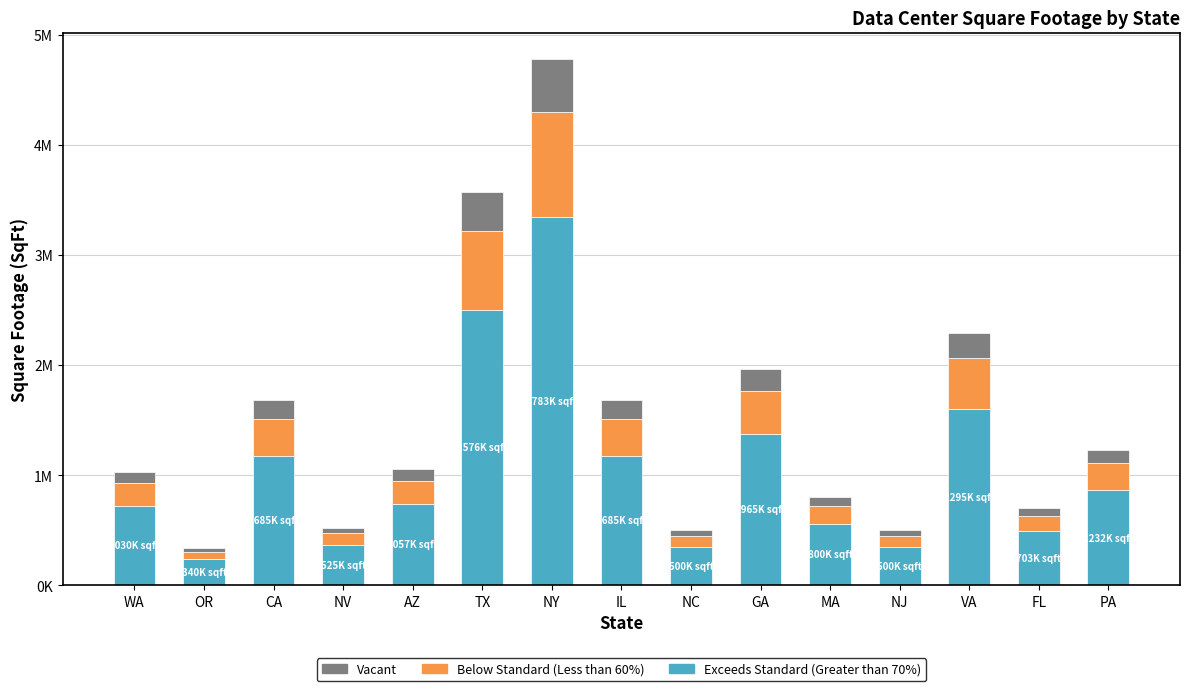

True or false: Below Standard (Less than 60%) has a value of 79523.3 at PA.

False